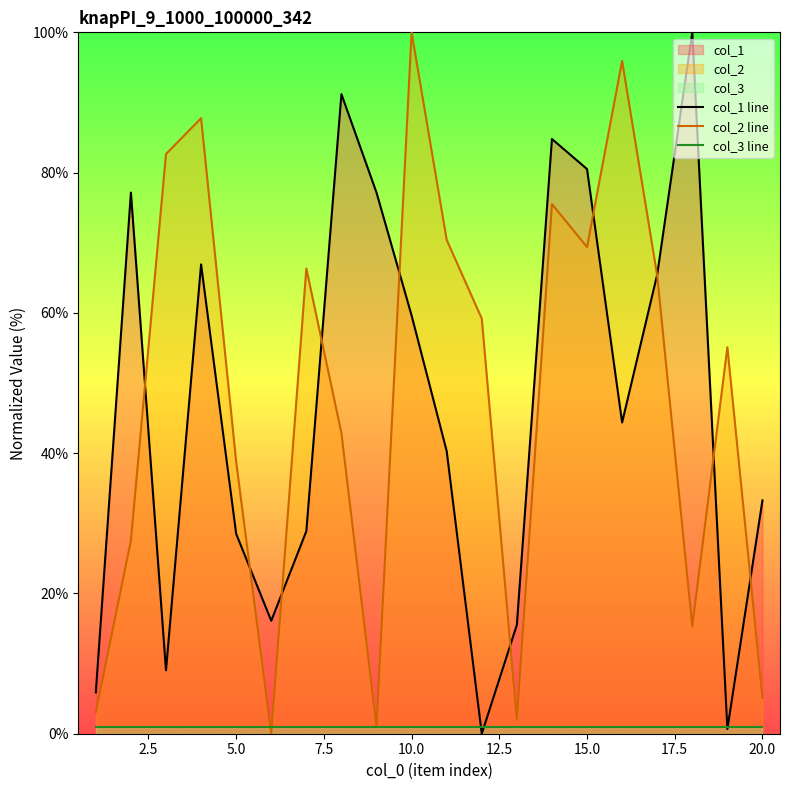

What is the maximum value for col_2 line?

100.0